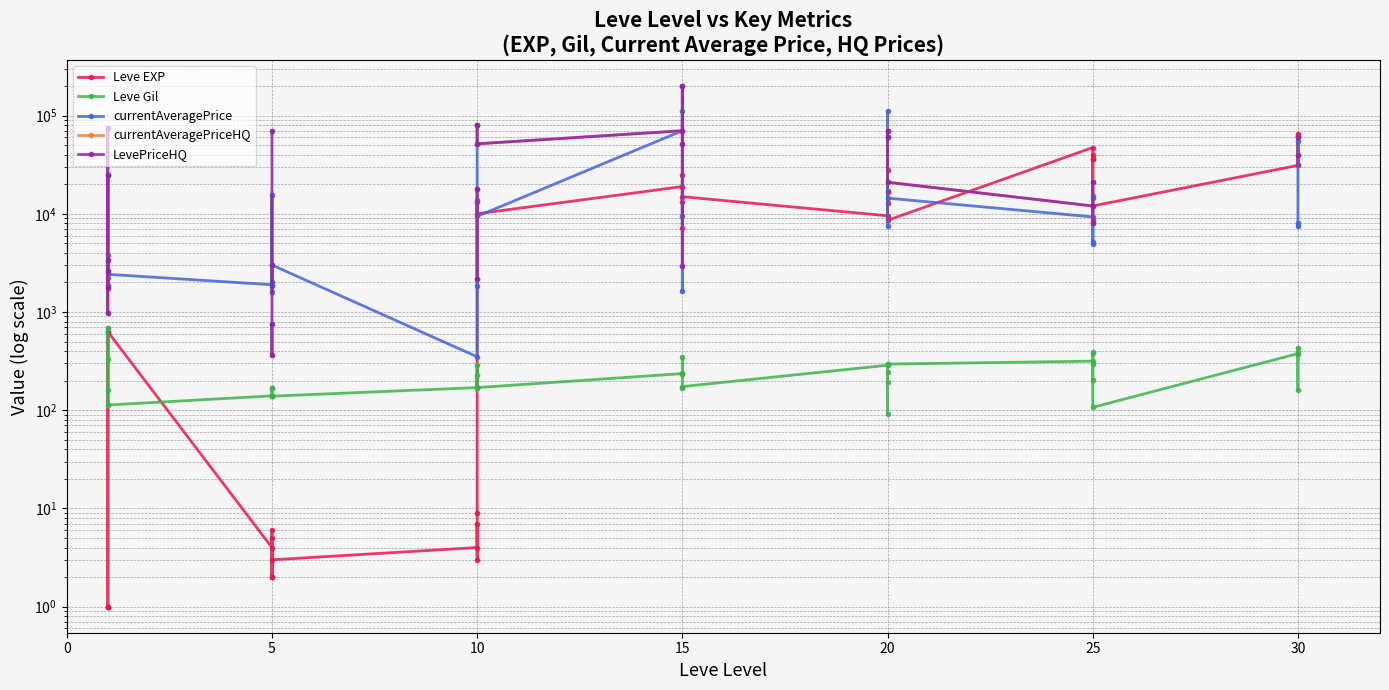

At how many categories does at least one series exceed 53133?

11